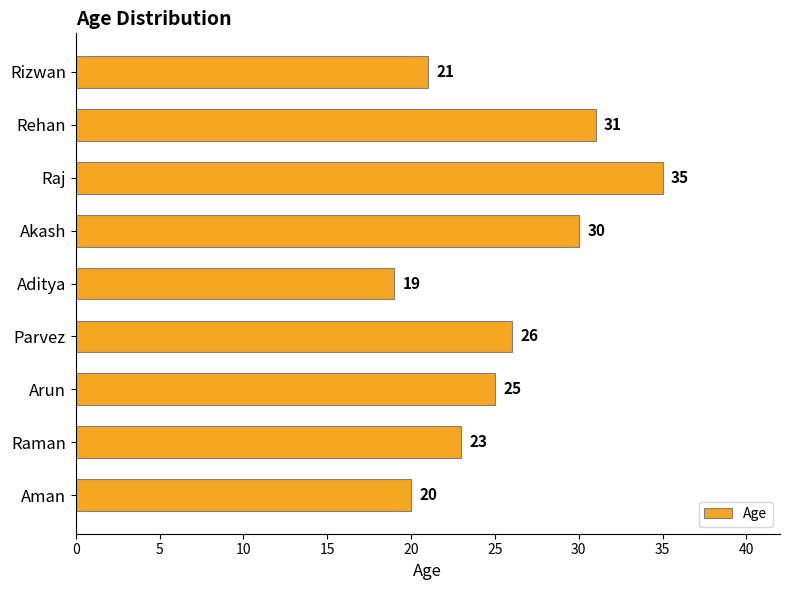

How many data points are less than 25?

4